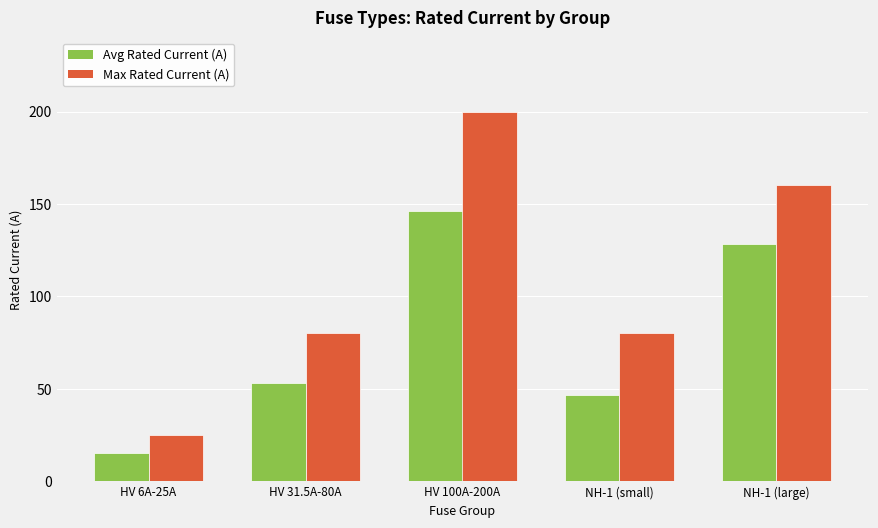

How many bars are there in each group?

2